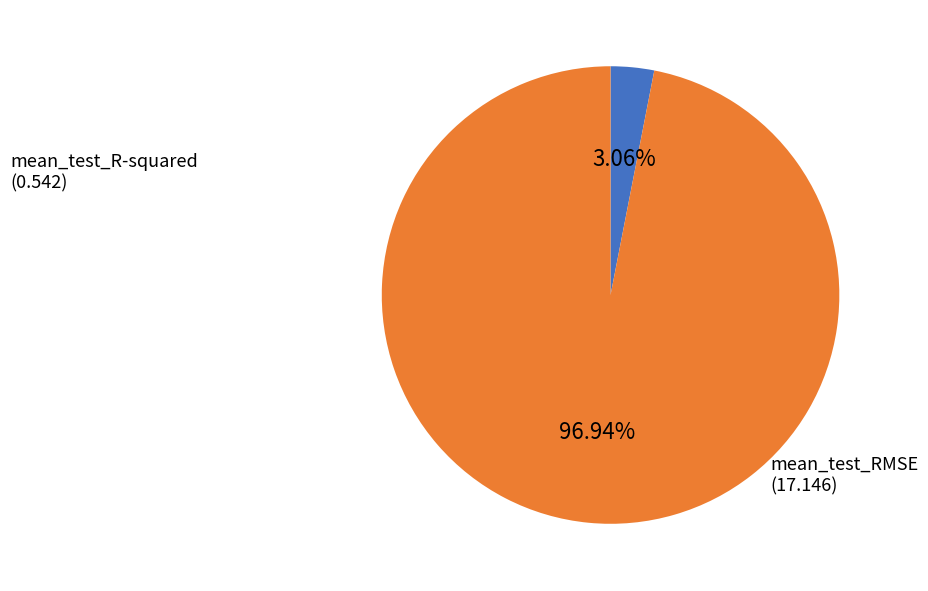

Is there a majority slice in this chart?

Yes